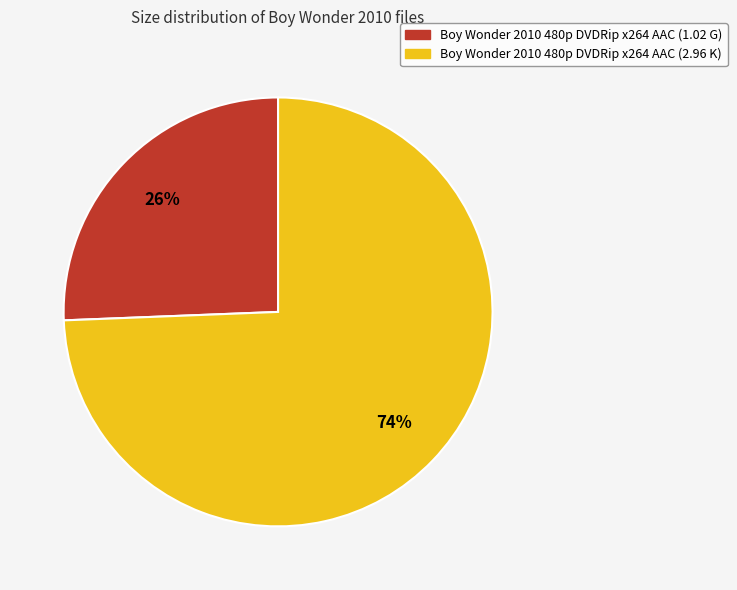

Count the number of slices in the pie.

2